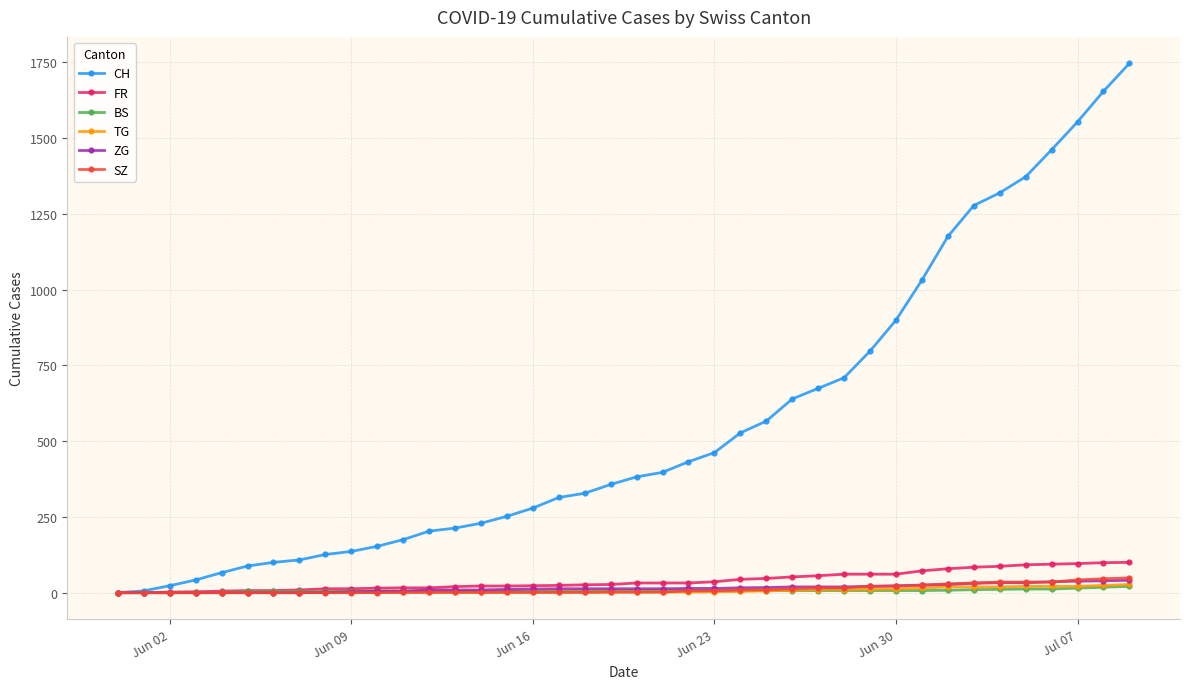

At how many categories does at least one series exceed 970?

9